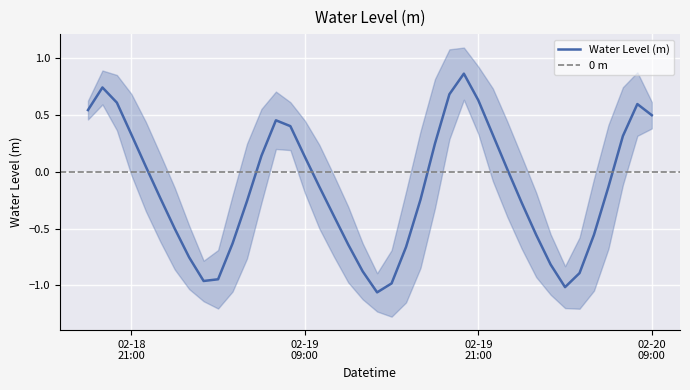

How many categories are shown in the chart?

40